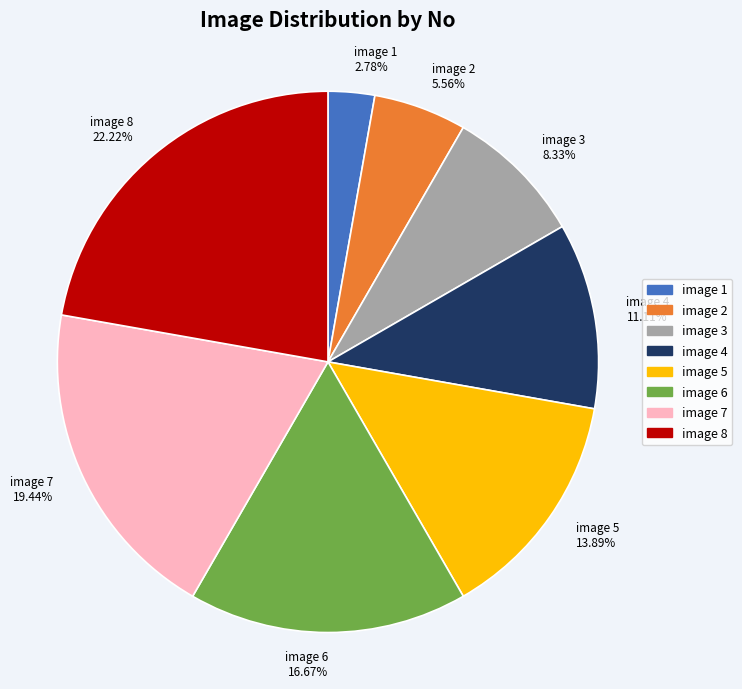

Do image 2 and image 6 together represent more than half of the pie?

No